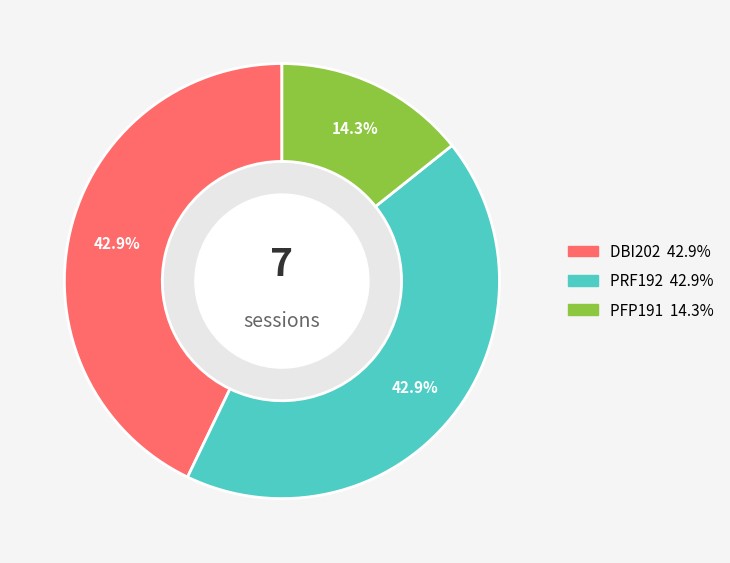

Which has a higher value, DBI202 or PFP191?

DBI202